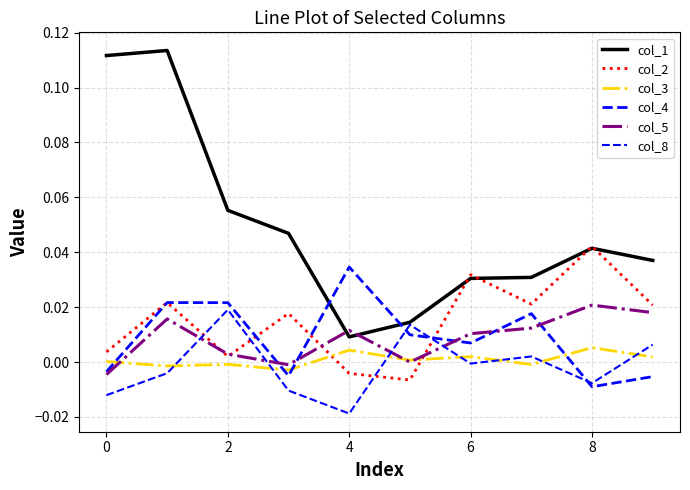

Is this an area chart (filled region under the line)?

No